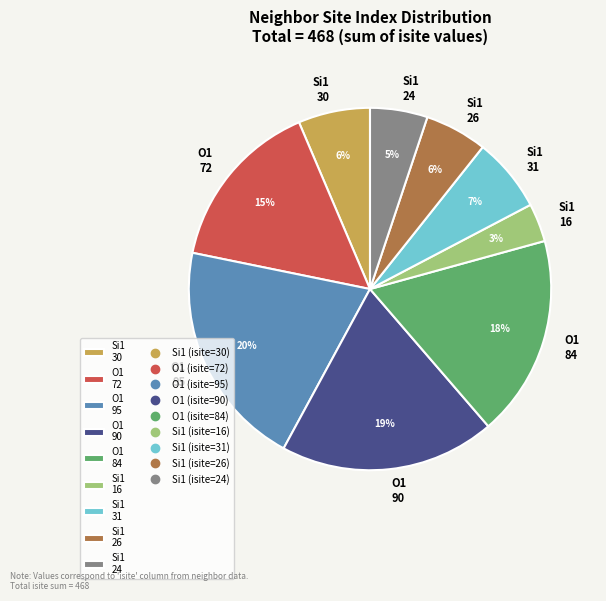

How many segments does this pie chart have?

9